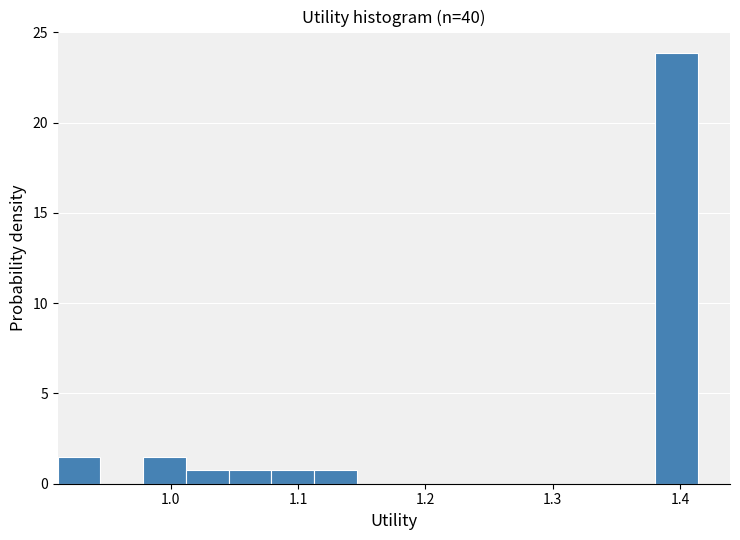

Read against the x-axis, roughly where is the centre of the tallest bar?

1.40